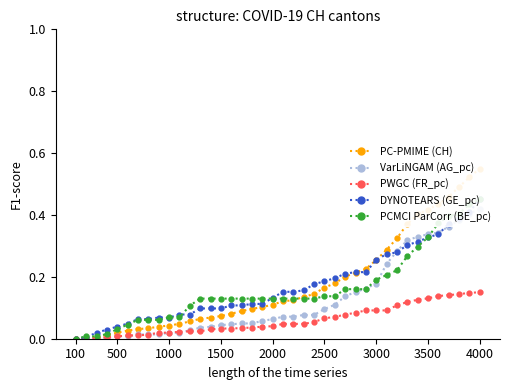

Which series has the largest range (max minus min)?

CH (normalized)